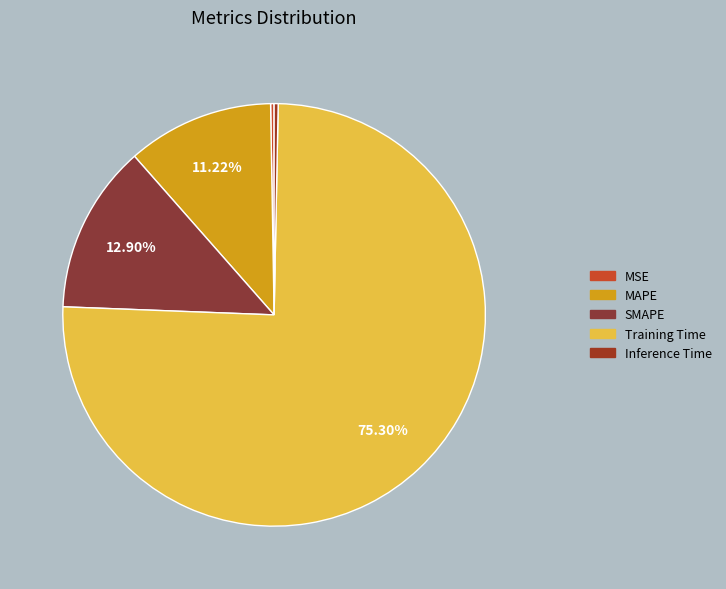

What is the smallest slice in the pie chart?

MSE